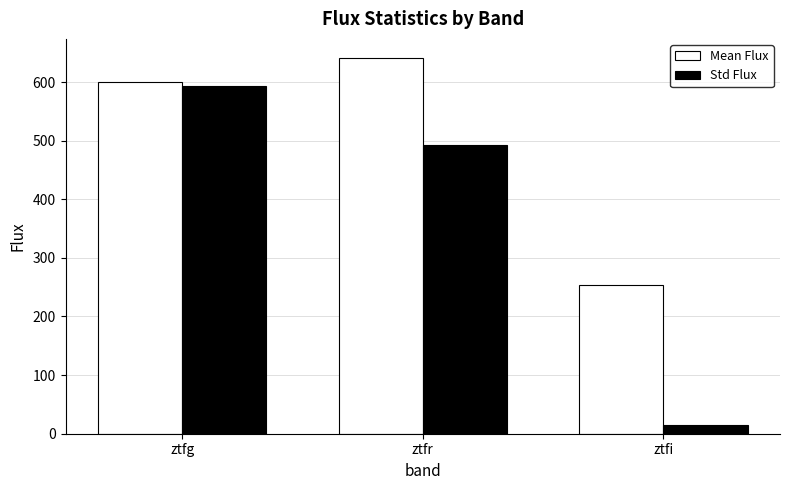

What is the total value across all series at ztfg?

1193.3